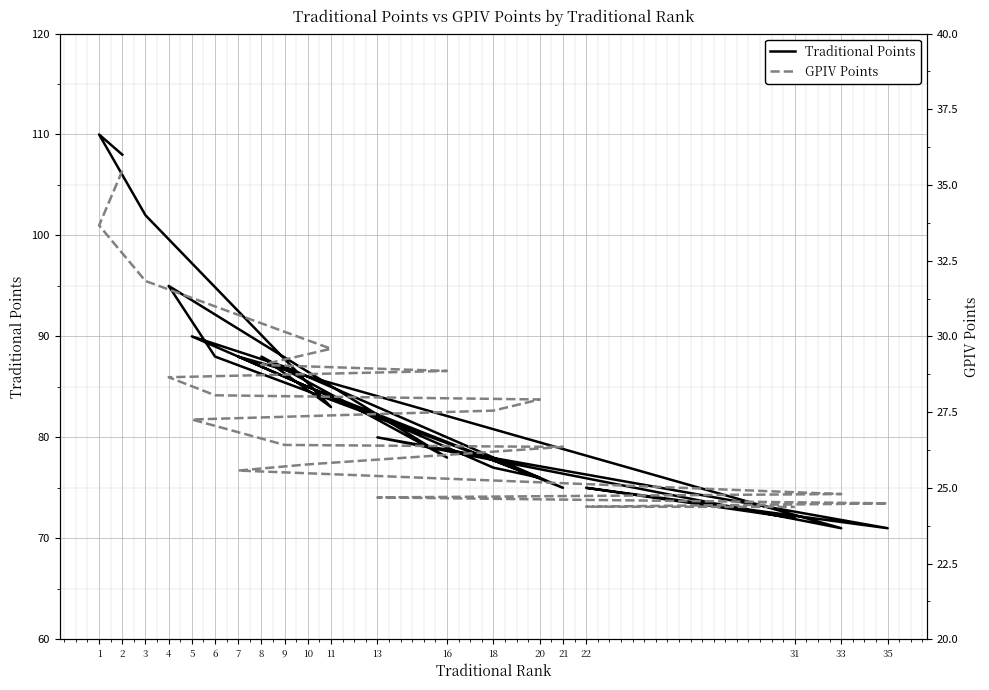

Which series has the largest total across all categories?

Traditional Points